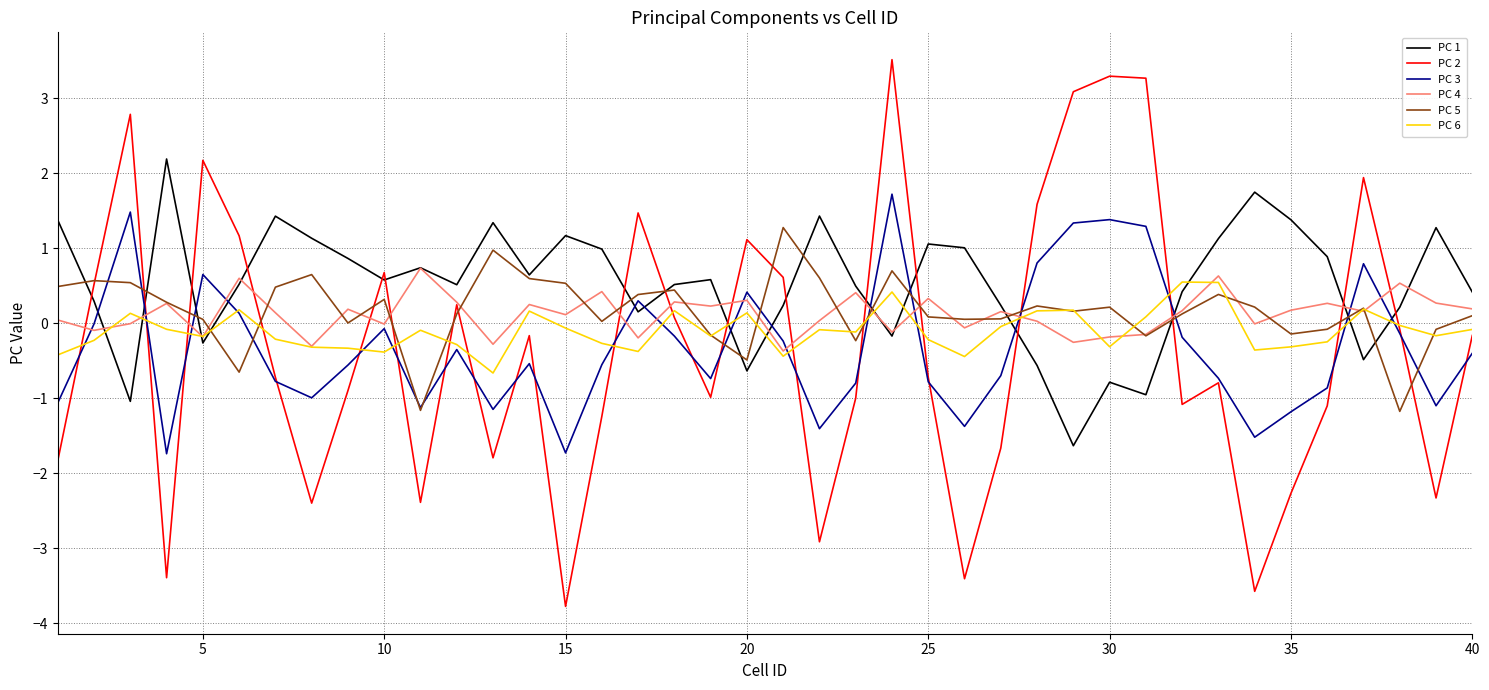

Which series has the widest spread of values?

PC 2